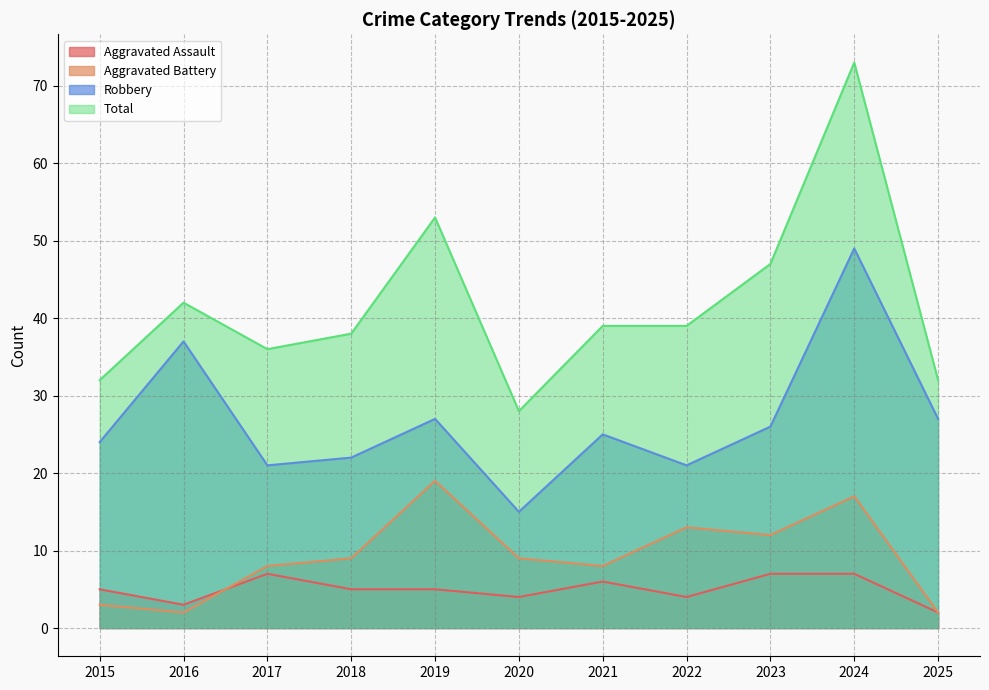

Between 2018 and 2019, which series saw the biggest shift?

Total